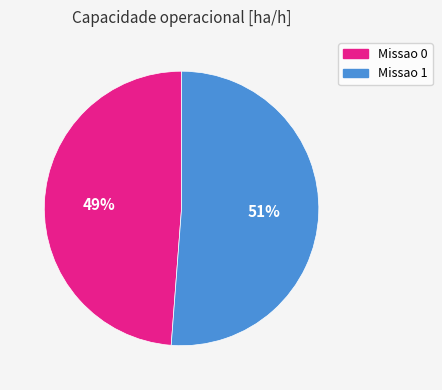

Is the sum of Missao 0 and Missao 1 greater than half?

Yes